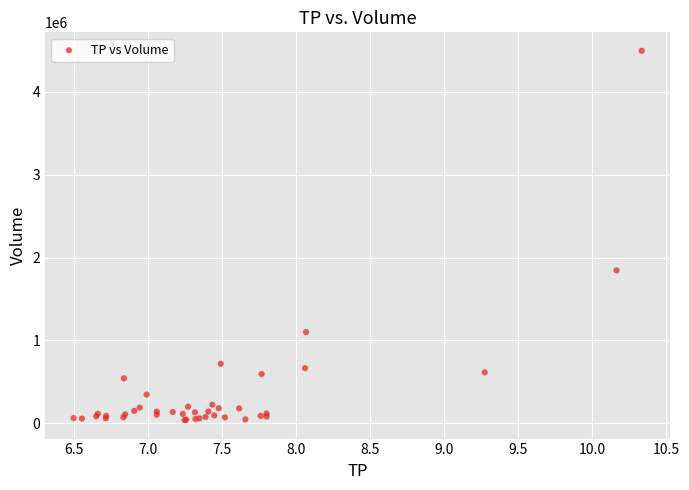

What Y value in the scatter plot is closest to 2266900?

1845300